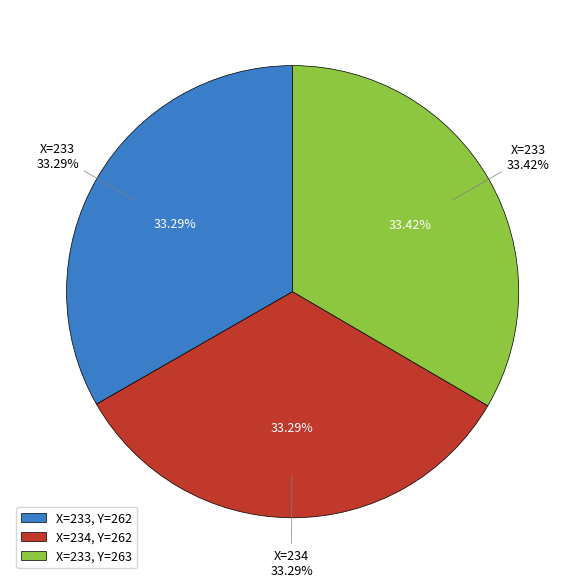

Is the sum of 233 and 234 greater than half?

Yes